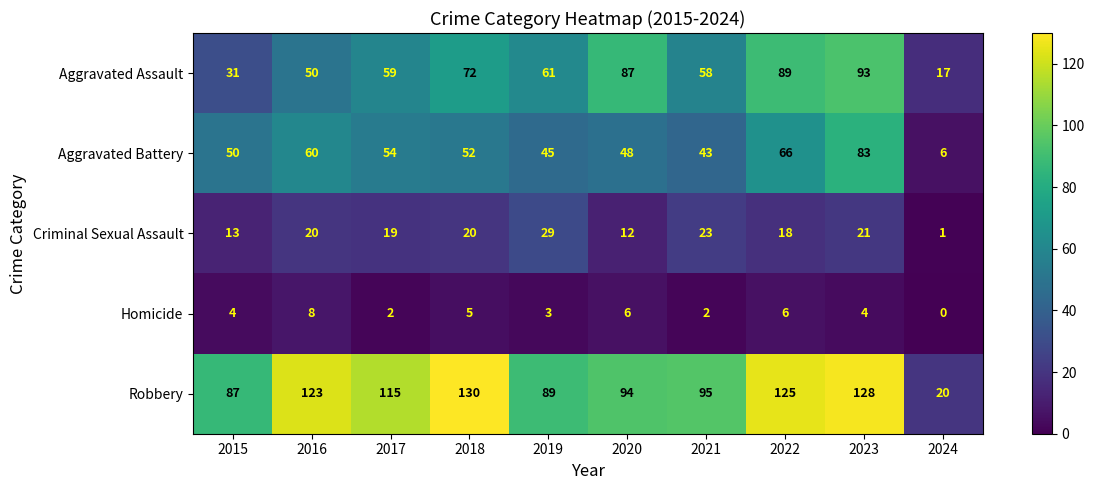

How many series are shown in this chart?

5